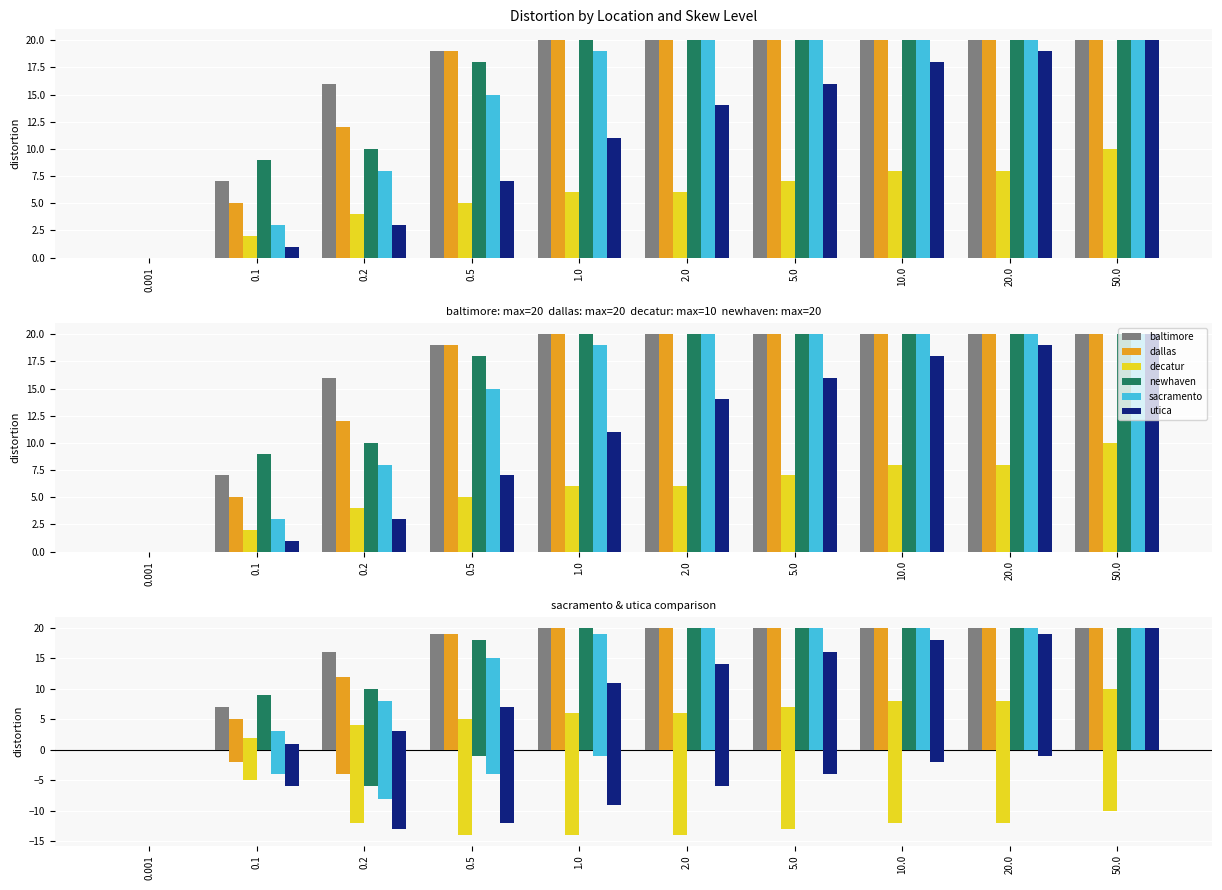

Are the bars grouped side by side (vs. stacked)?

Yes